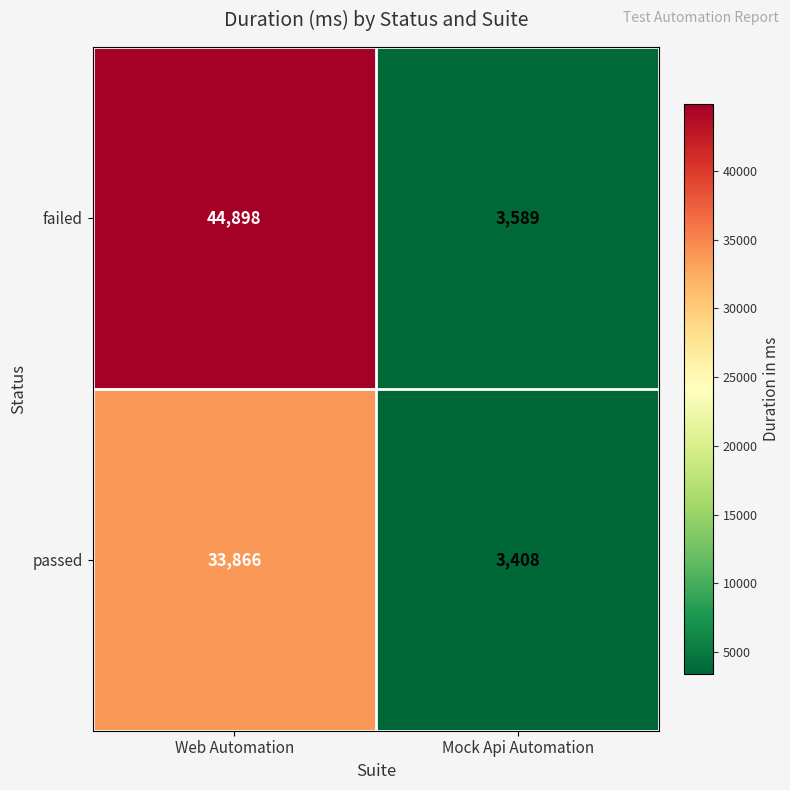

The failed series shows 3589 at Mock Api Automation. True or false?

True